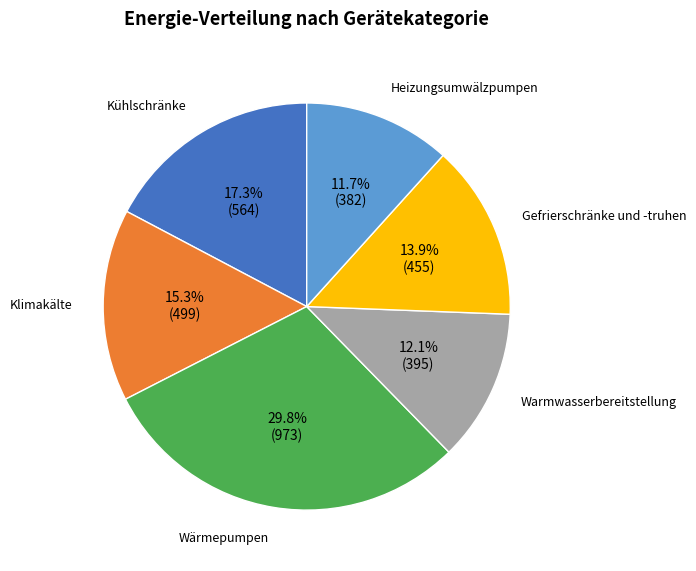

To the nearest percent, what is the difference between the largest and smallest slice percentages?

18%